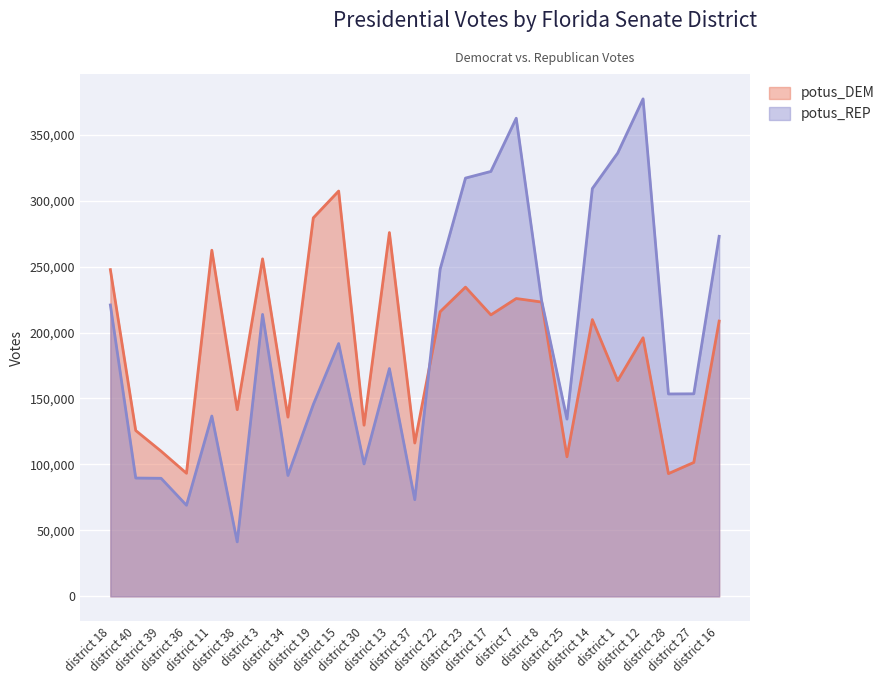

The value of potus_DEM at district 16 is 333090. True or false?

False